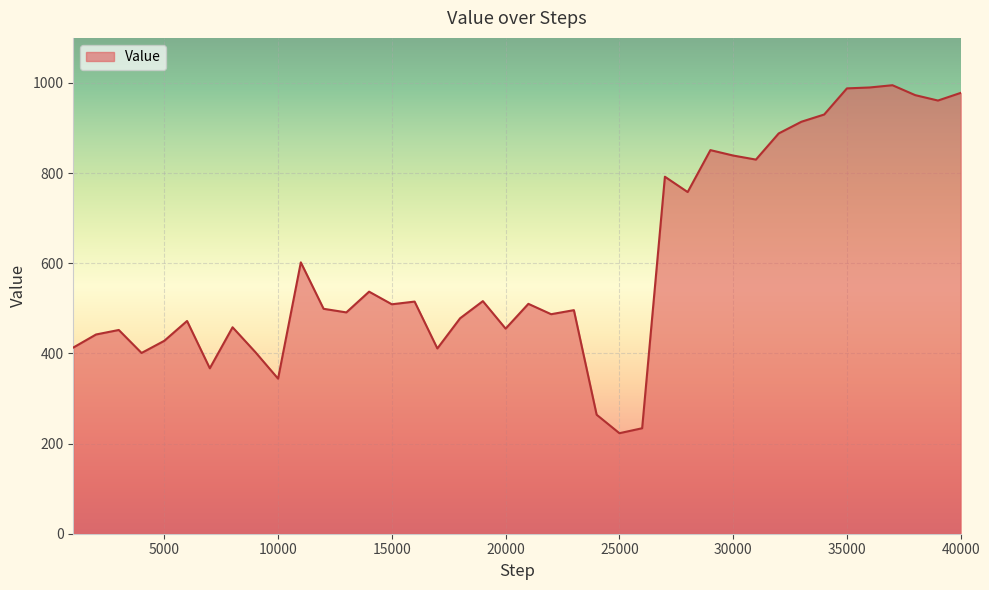

What is the smallest value displayed?

223